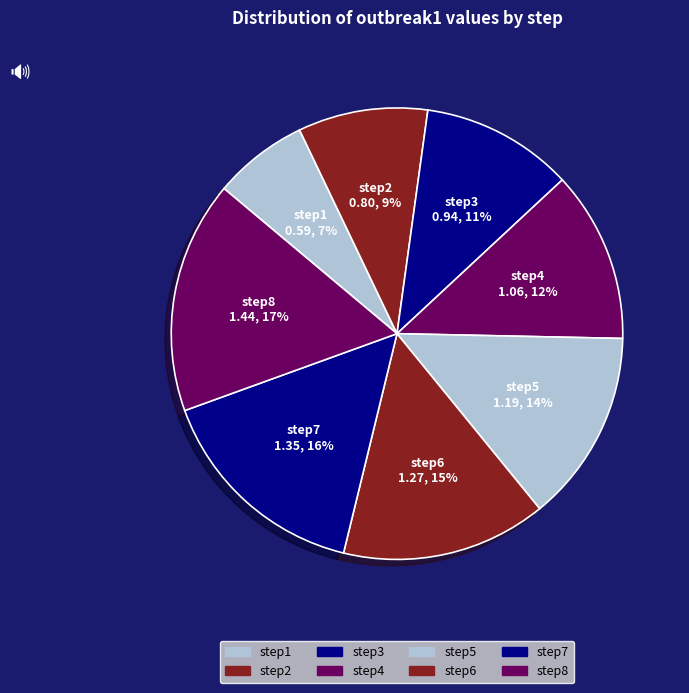

To the nearest percent, what is the combined percentage of step1 and step3?

18%